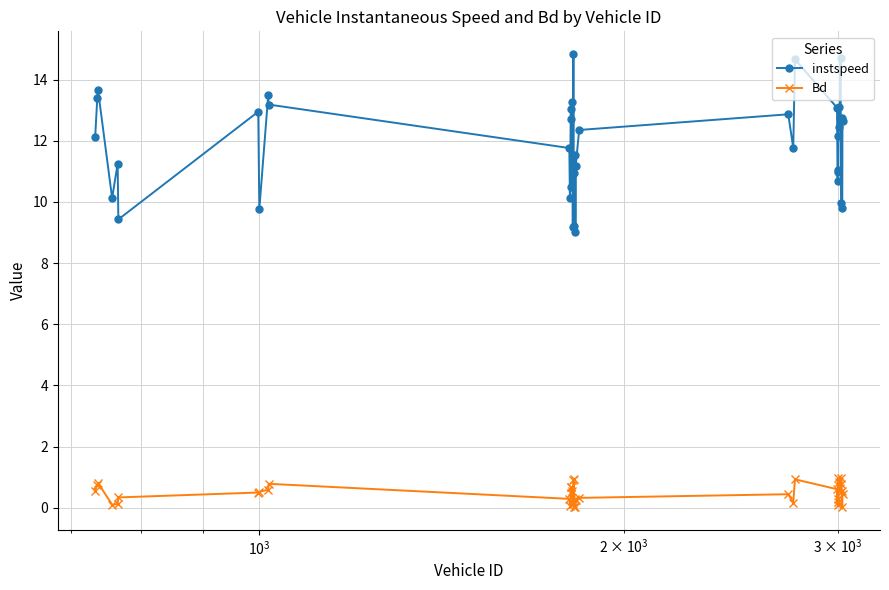

What is the value of the Bd point at the 27th from the left?

0.9